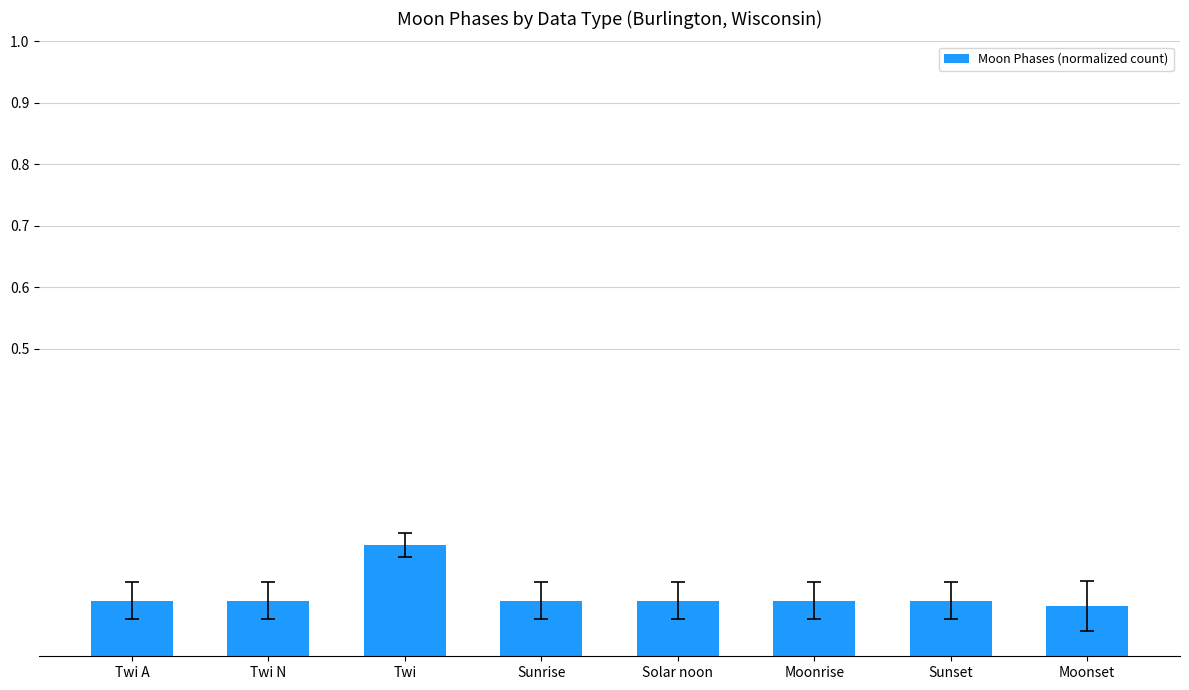

Which category has the highest value across all series?

Twi